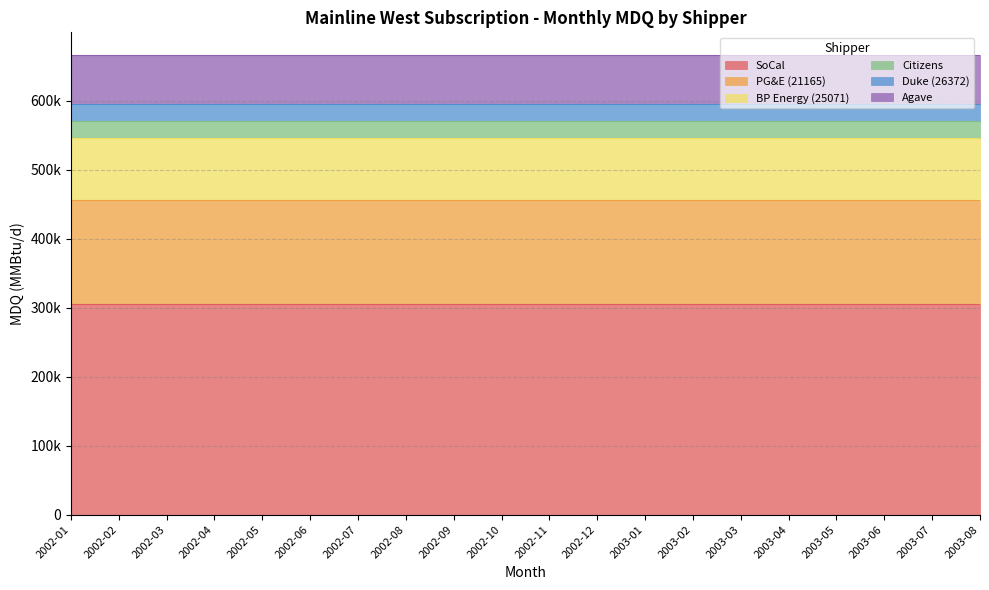

The Duke (26372) series shows 25000 at 2002-07. True or false?

True